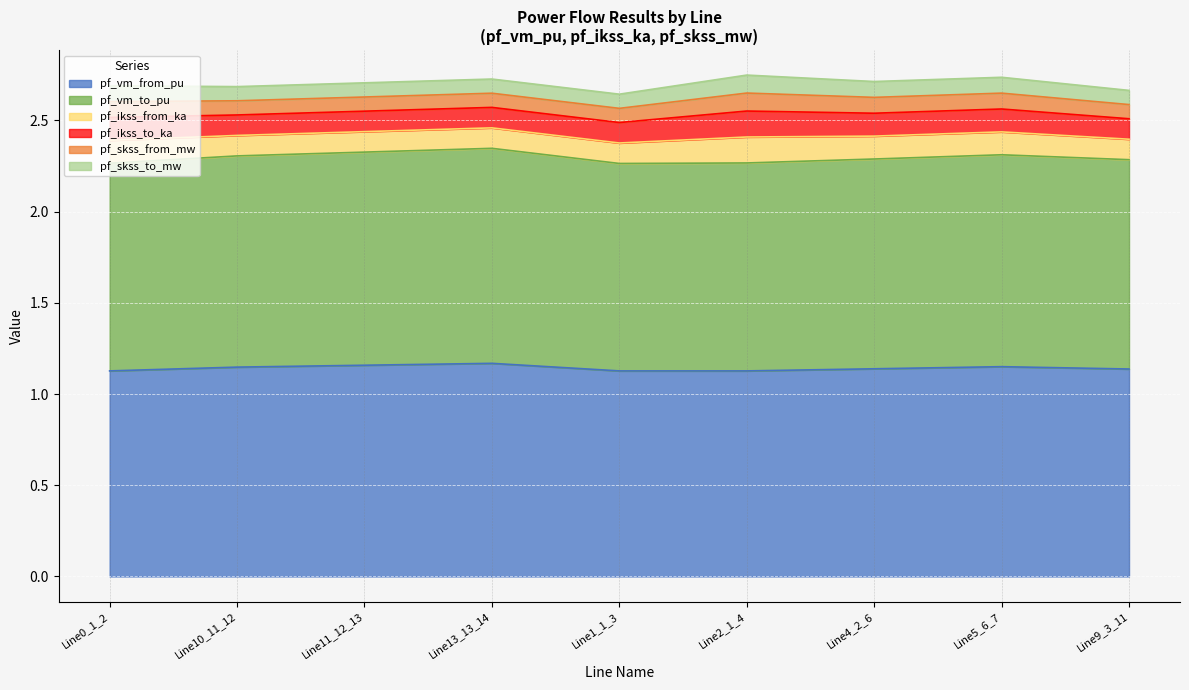

What is the approximate value of pf_ikss_from_ka at Line2_1_4?

0.1